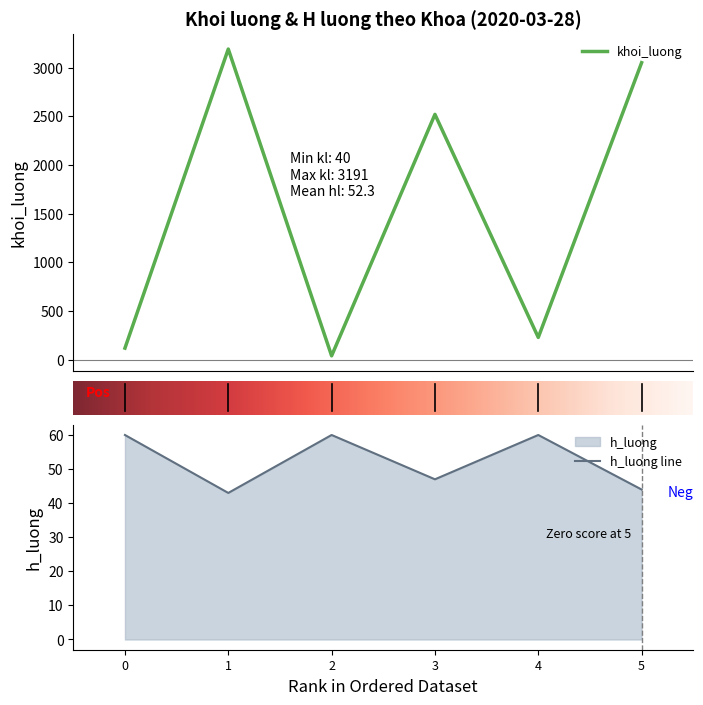

The value of h_luong line at 5 is 70. True or false?

False